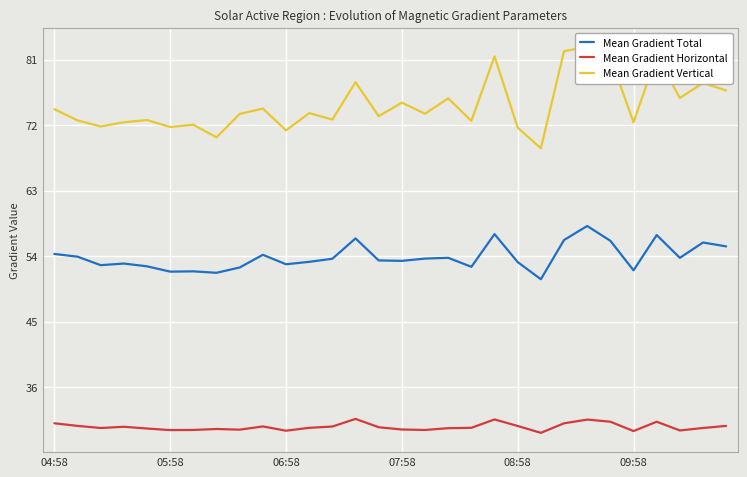

How many categories are shown in the chart?

30